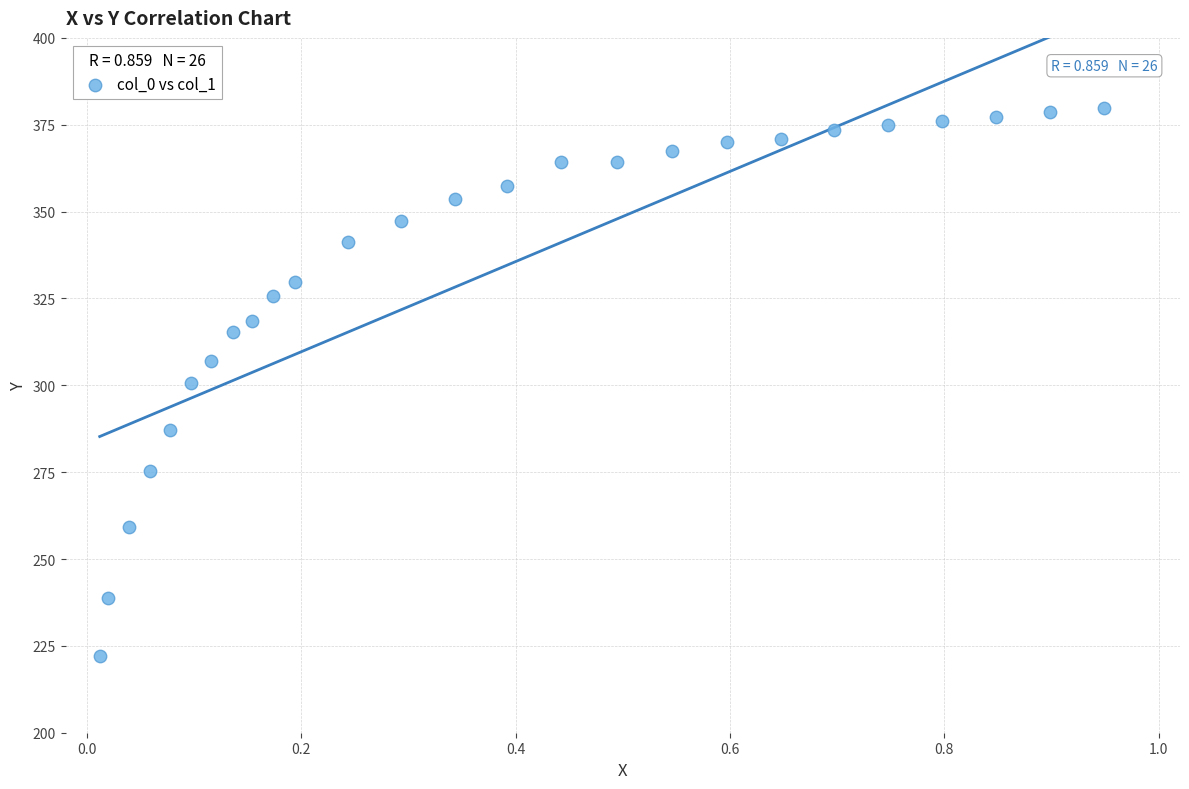

What is the range of Y values (max minus min)?

157.8